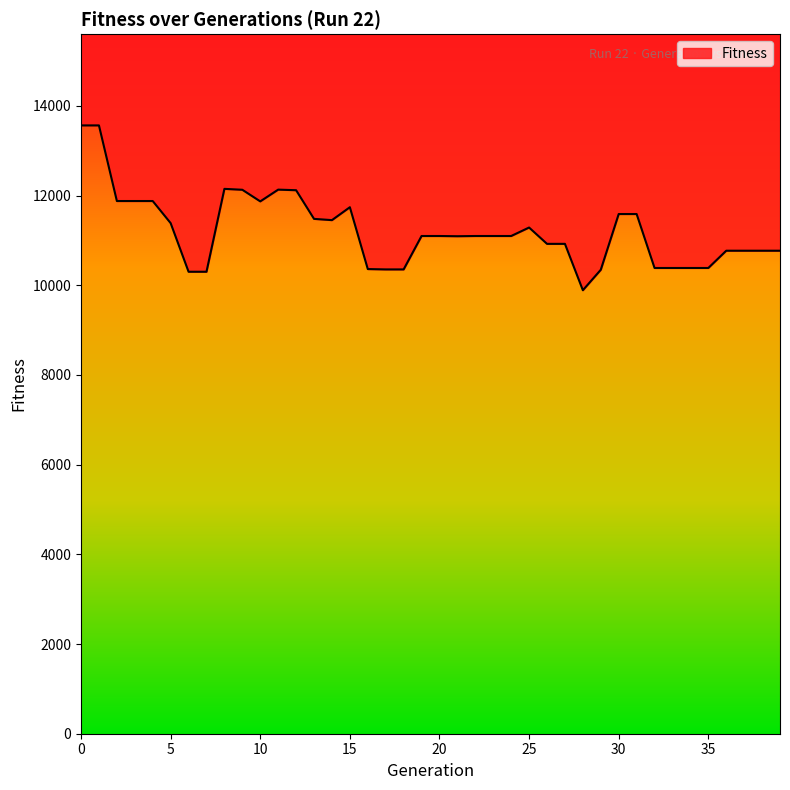

What is the difference between the maximum and minimum values?

3675